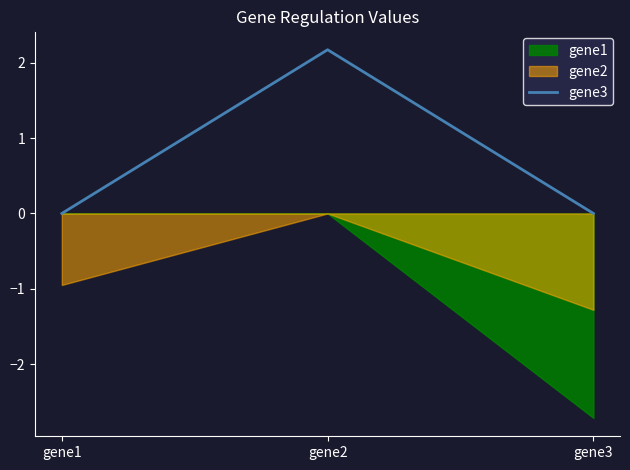

Does the chart display data point markers on the line(s)?

No